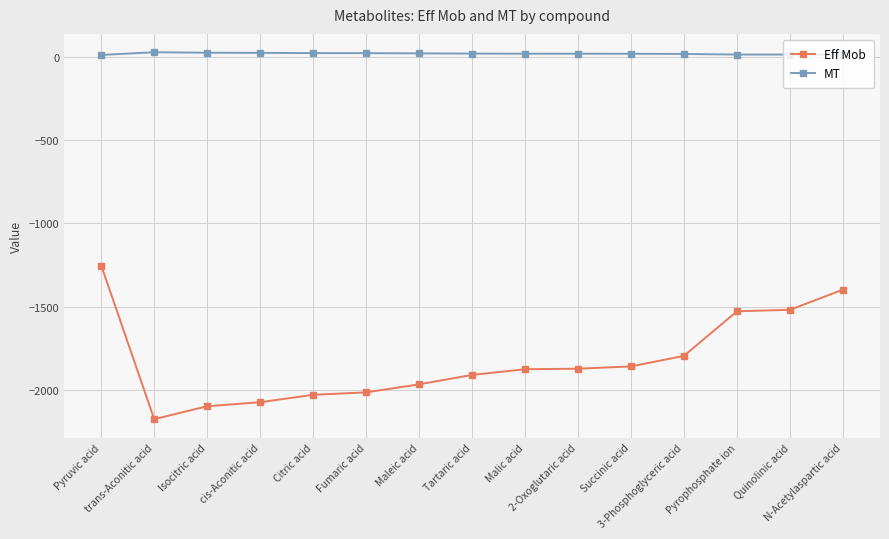

What is the minimum value shown in the chart?

-2176.5